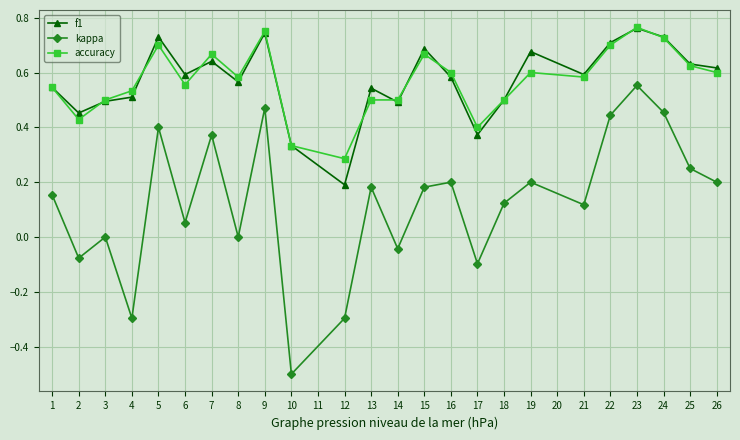

Count the number of categories in the chart.

24